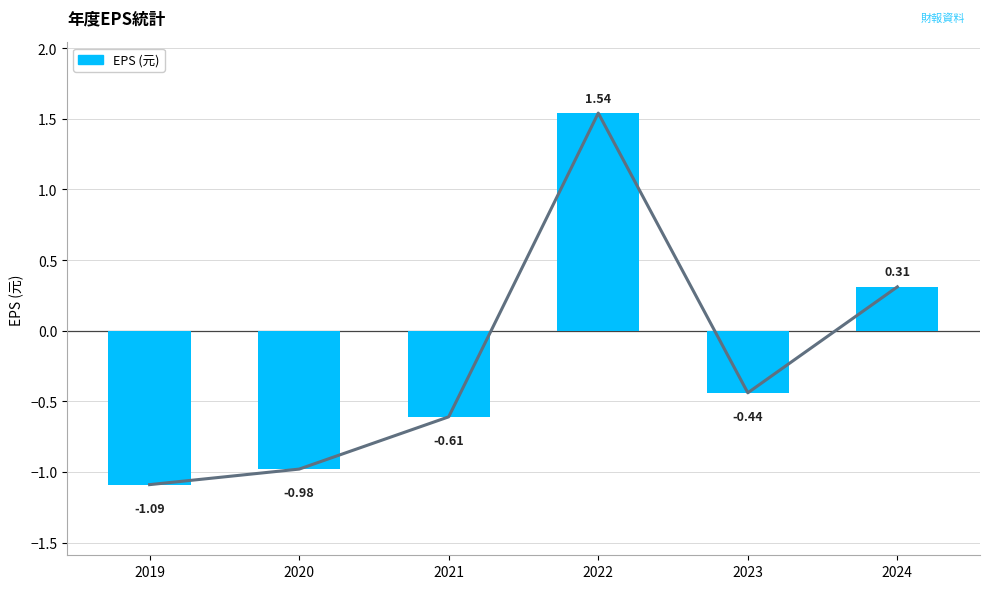

What is the sum of the values at 2020 and 2022?

0.6